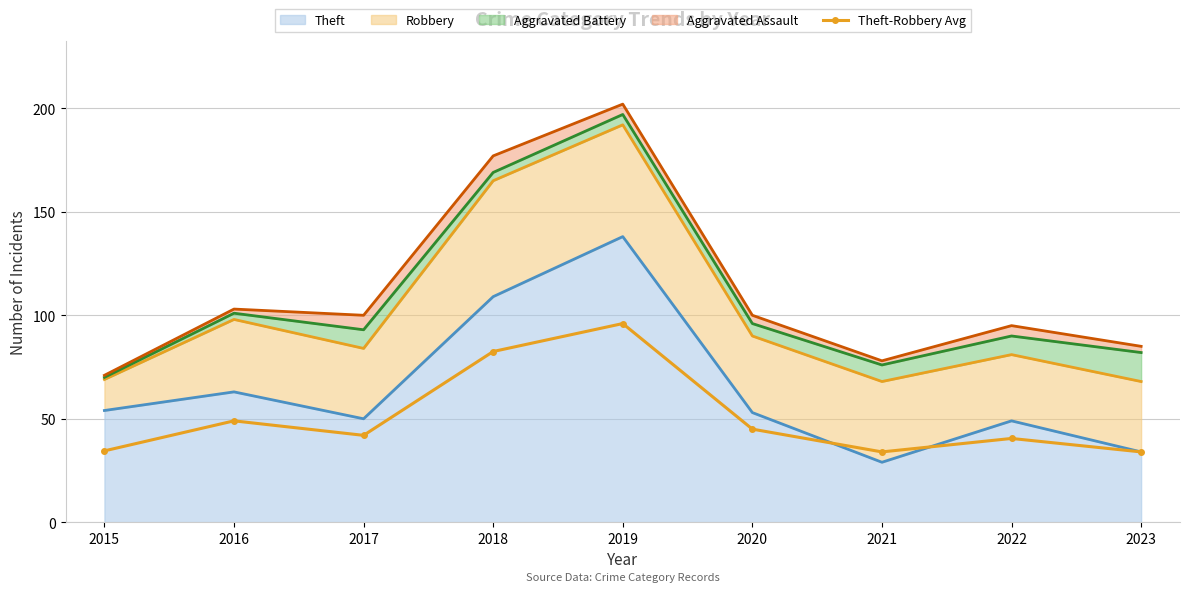

Reading left to right, list all the values displayed in this chart.

2015=34.5	2016=49.0	2017=42.0	2018=82.5	2019=96.0	2020=45.0	2021=34.0	2022=40.5	2023=34.0